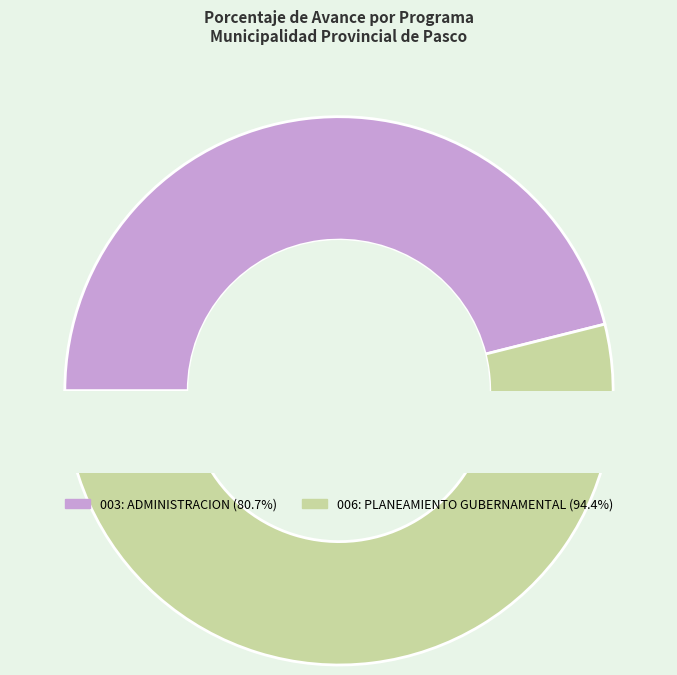

Which slice represents more than half of the pie?

006: PLANEAMIENTO GUBERNAMENTAL